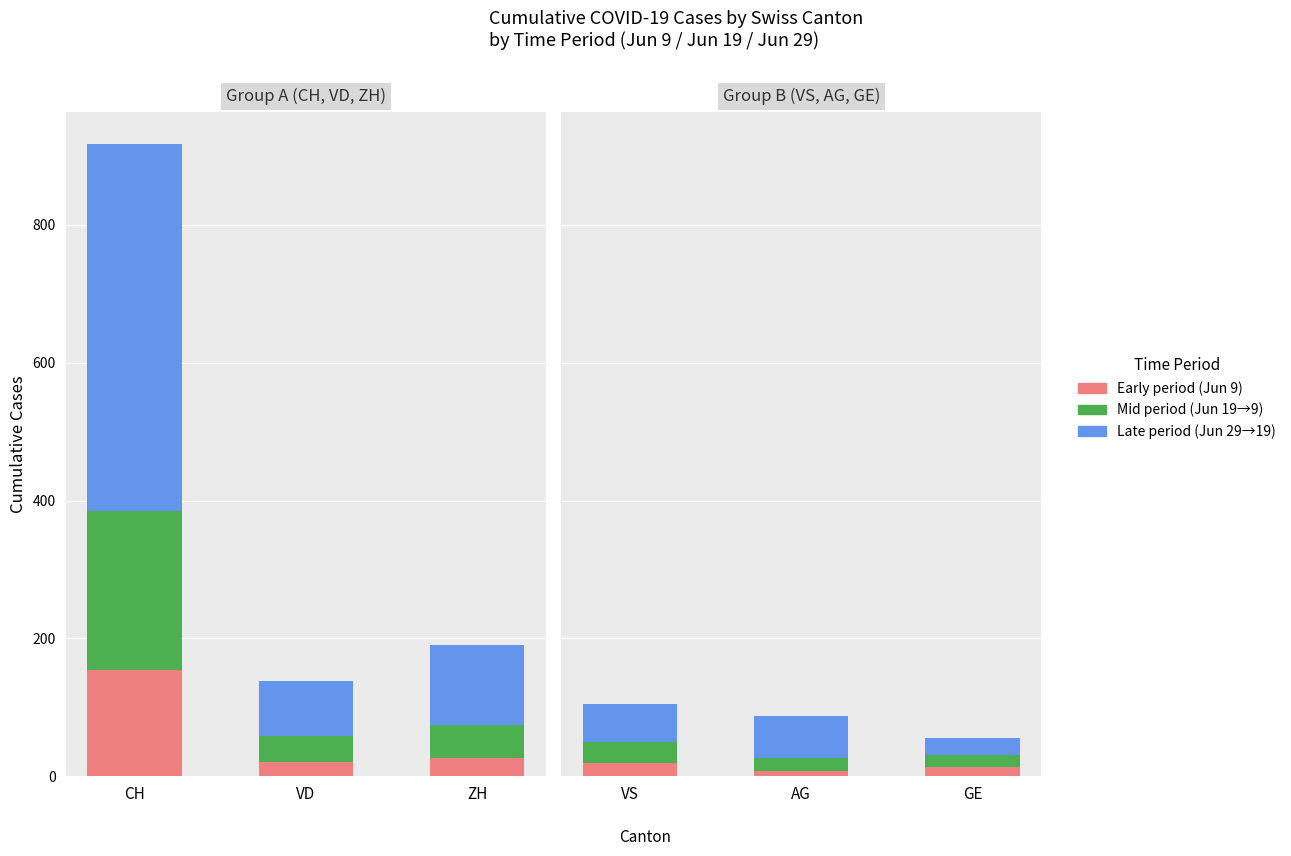

True or false: Mid period (Jun 19→9) has a value of 53 at VS.

False